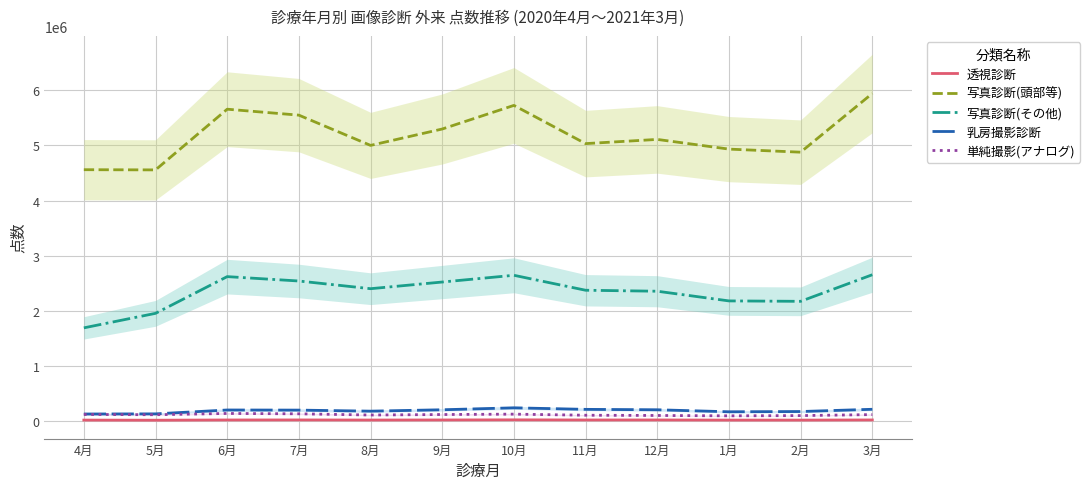

Where does the 写真診断(頭部等) series first go above 5109786?

6月